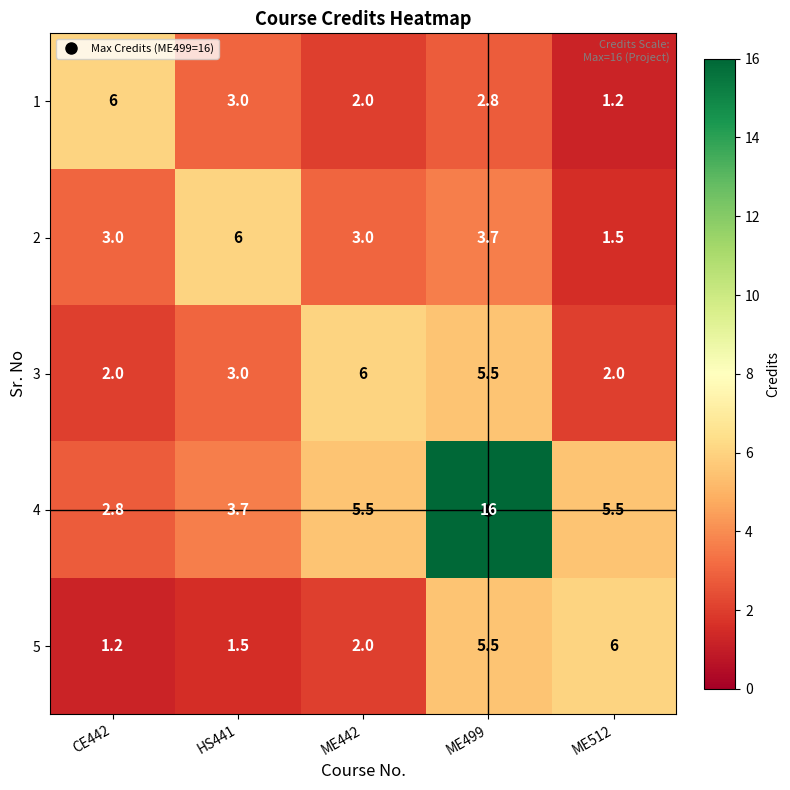

What is the difference between the second highest and second lowest values in the 5 series?

4.0